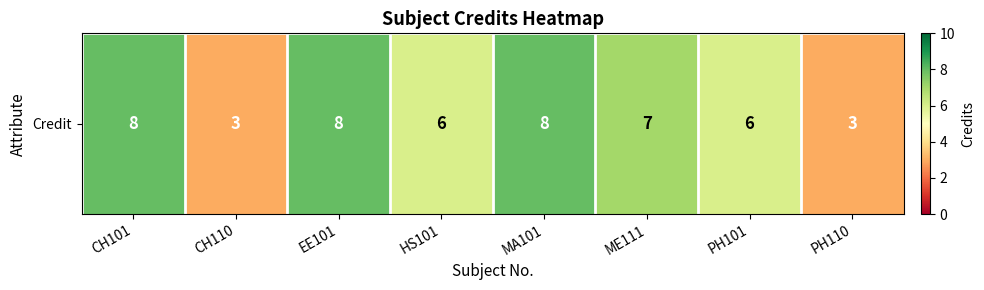

How many data points are less than 7?

4